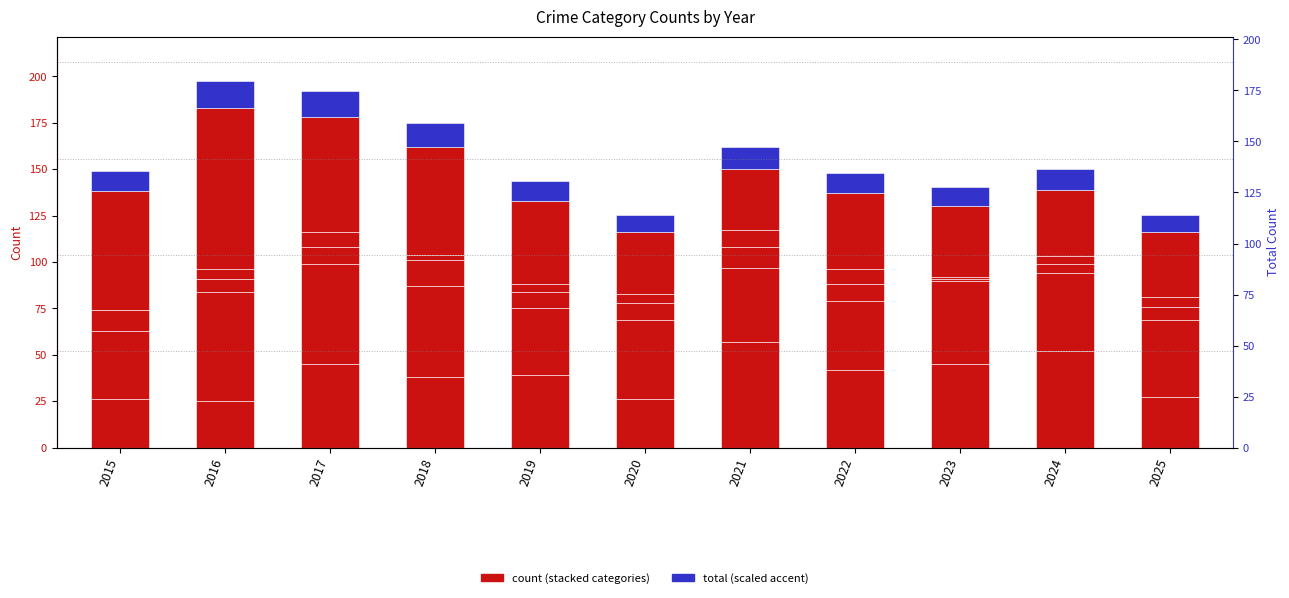

List the series in order of their peak value, highest first.

Robbery, Aggravated Battery, Aggravated Assault, Total (scaled accent), Criminal Sexual Assault, Homicide